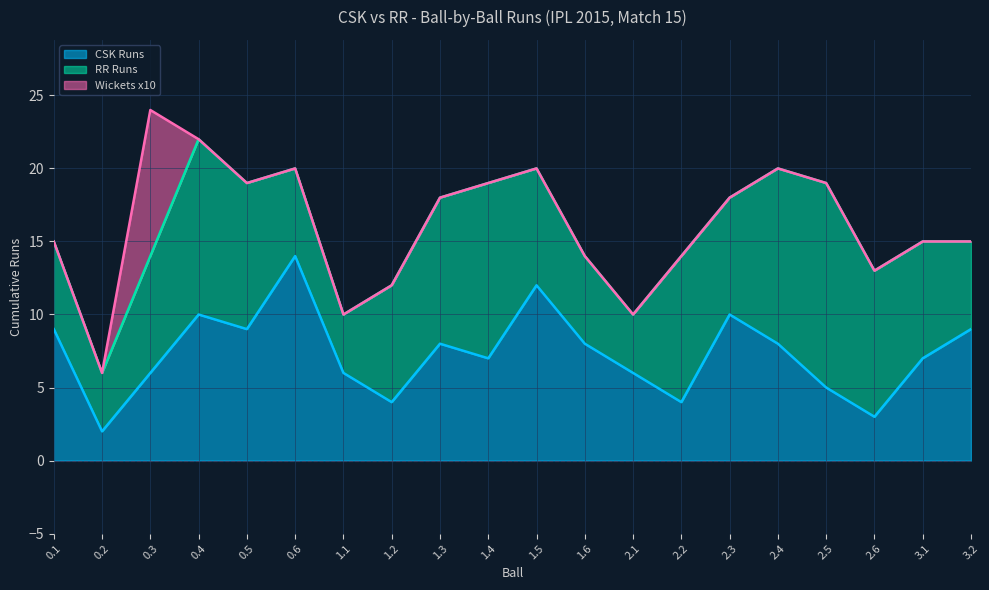

How many series are shown in this chart?

3